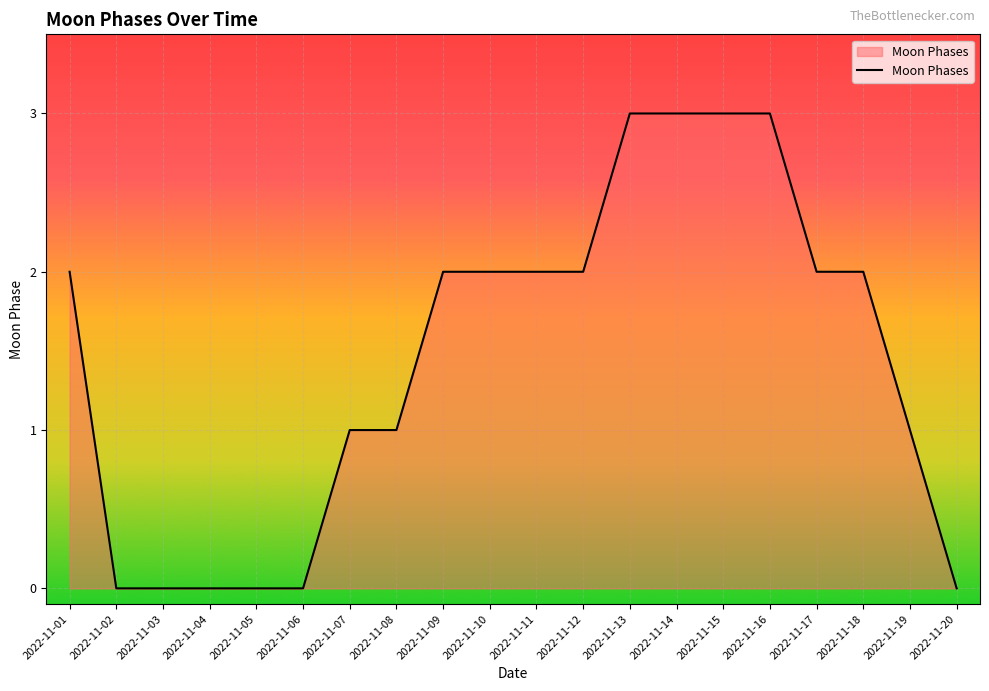

What is the difference between the maximum and minimum values?

3